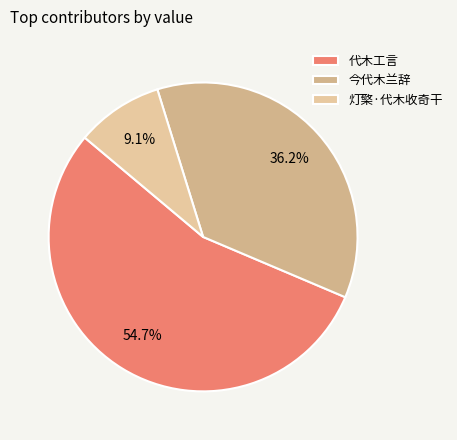

Which slice is the largest?

代木工言